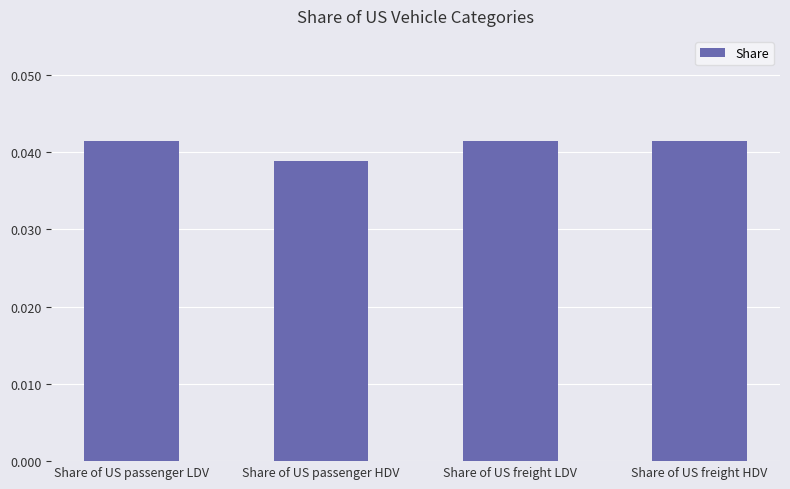

Which category has the lowest value across all series?

Share of US passenger HDV